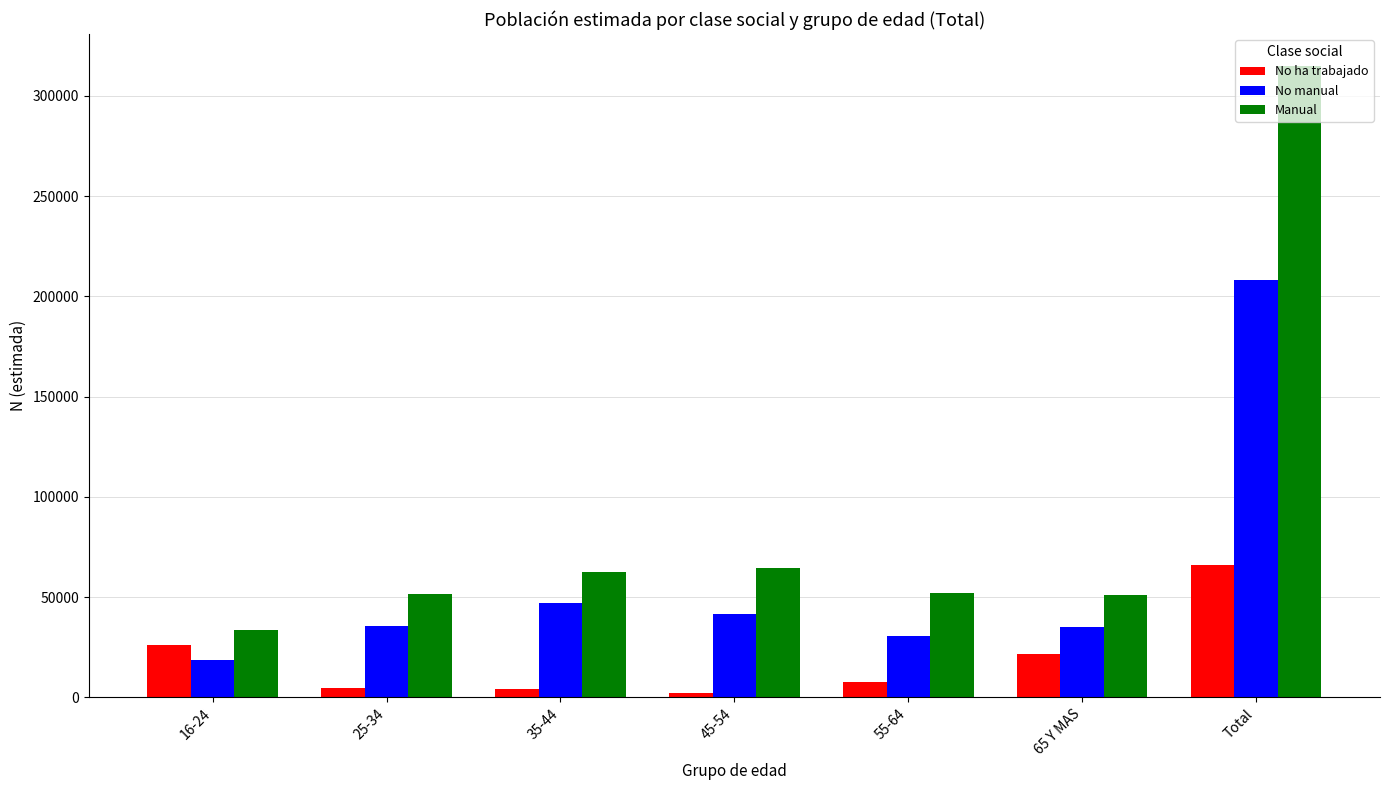

The value of No manual at Total is 347833. True or false?

False